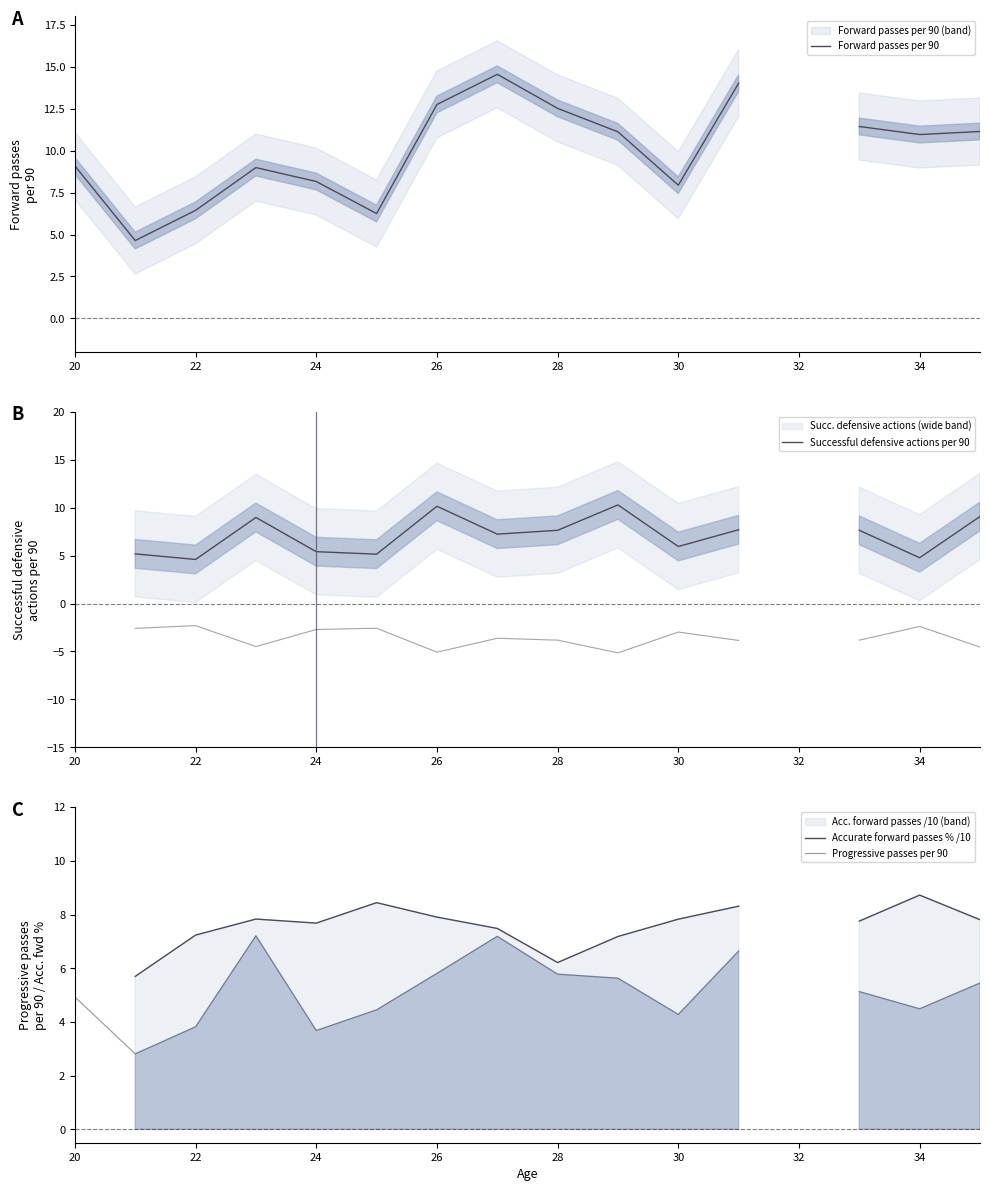

True or false: Progressive passes per 90 and Accurate forward passes % /10 cross at least once.

False